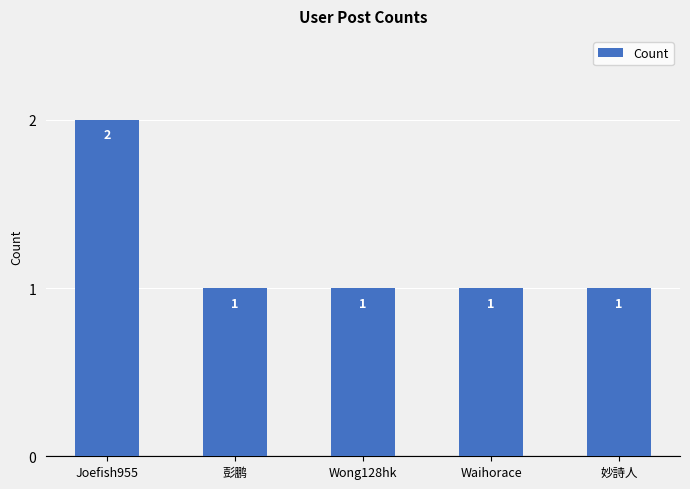

What is the sum of the values at Wong128hk and Waihorace?

2